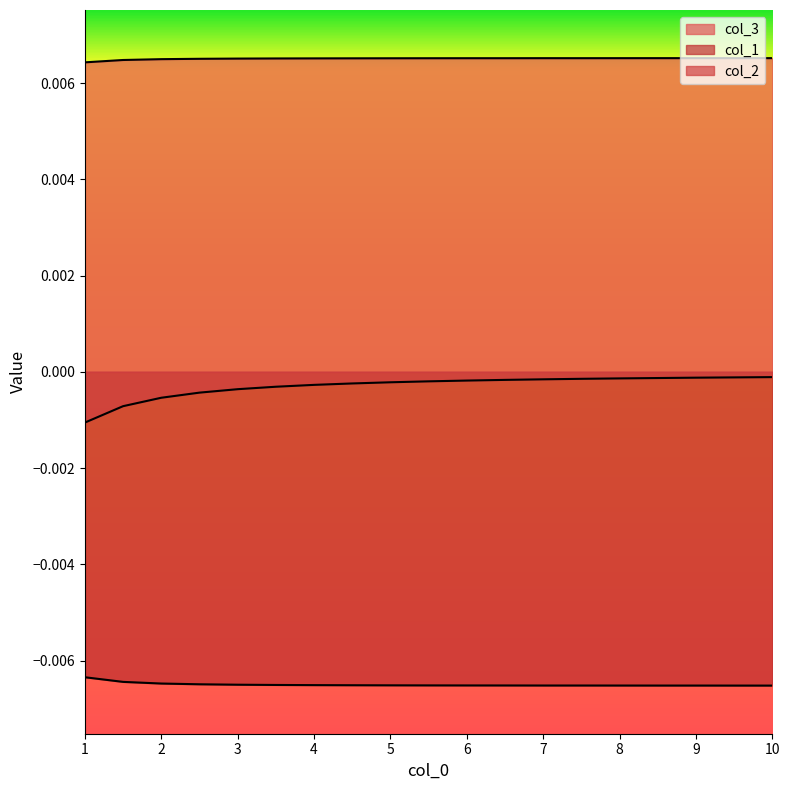

How many lines are shown in the chart?

3